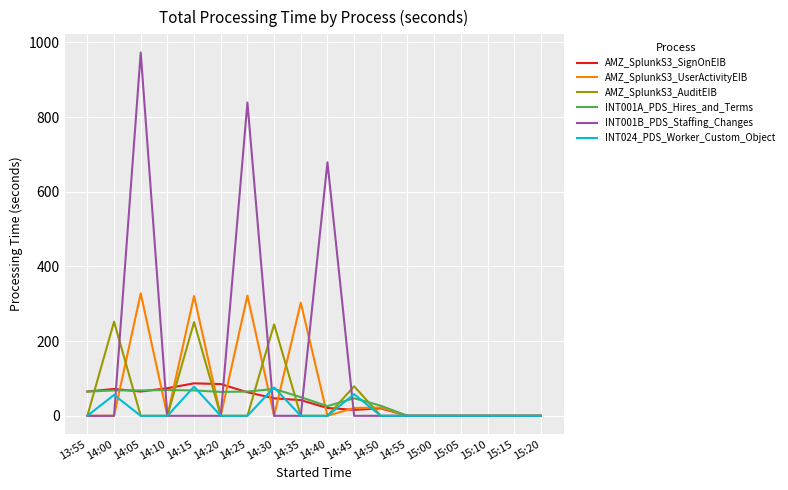

What position from the right is 15:20?

1